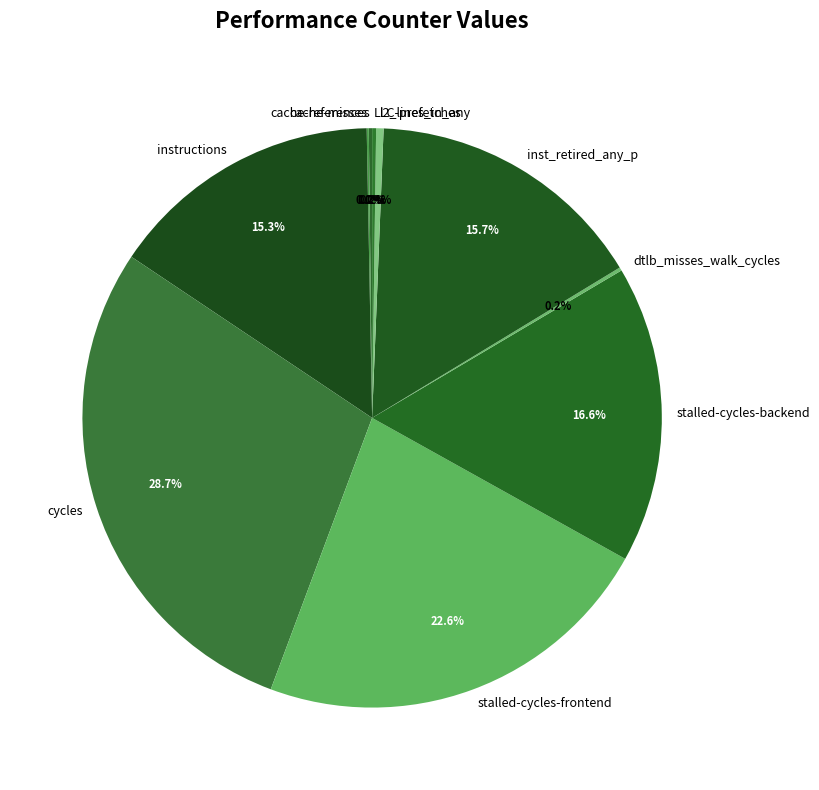

Is there any slice that represents more than half of the pie?

No